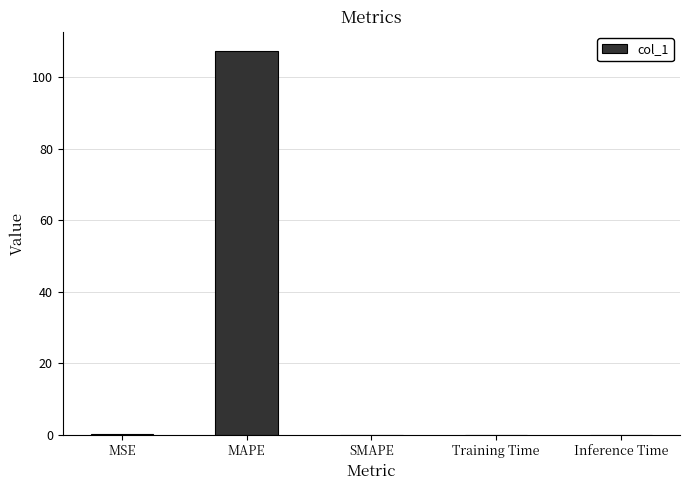

Count the number of categories in the chart.

5